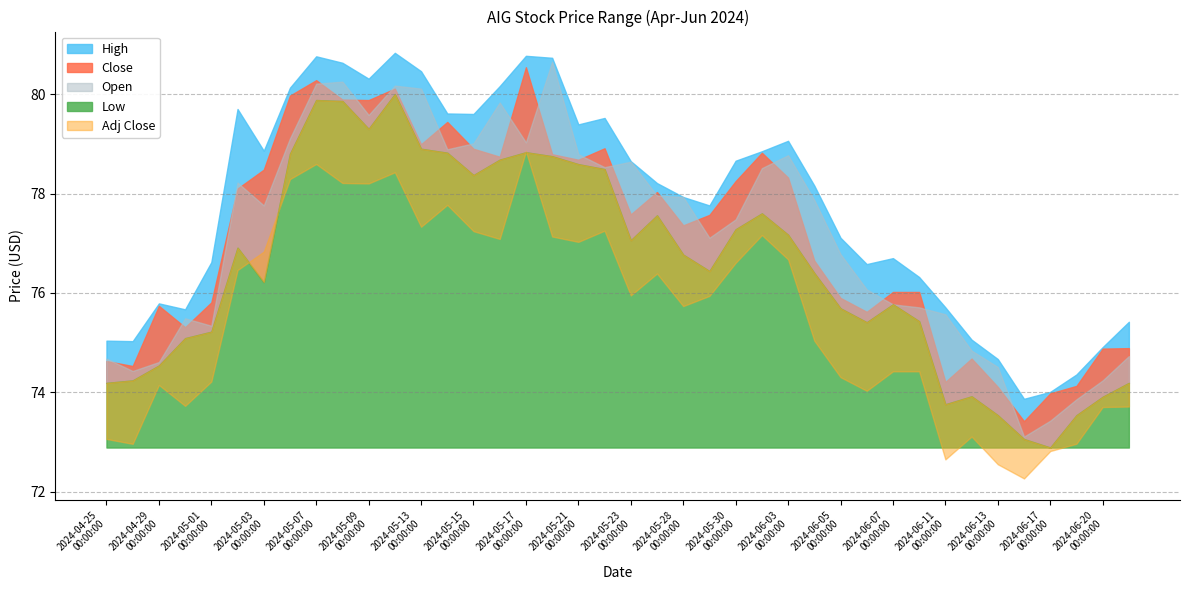

What is the difference between the maximum and minimum values in the Close series?

7.1